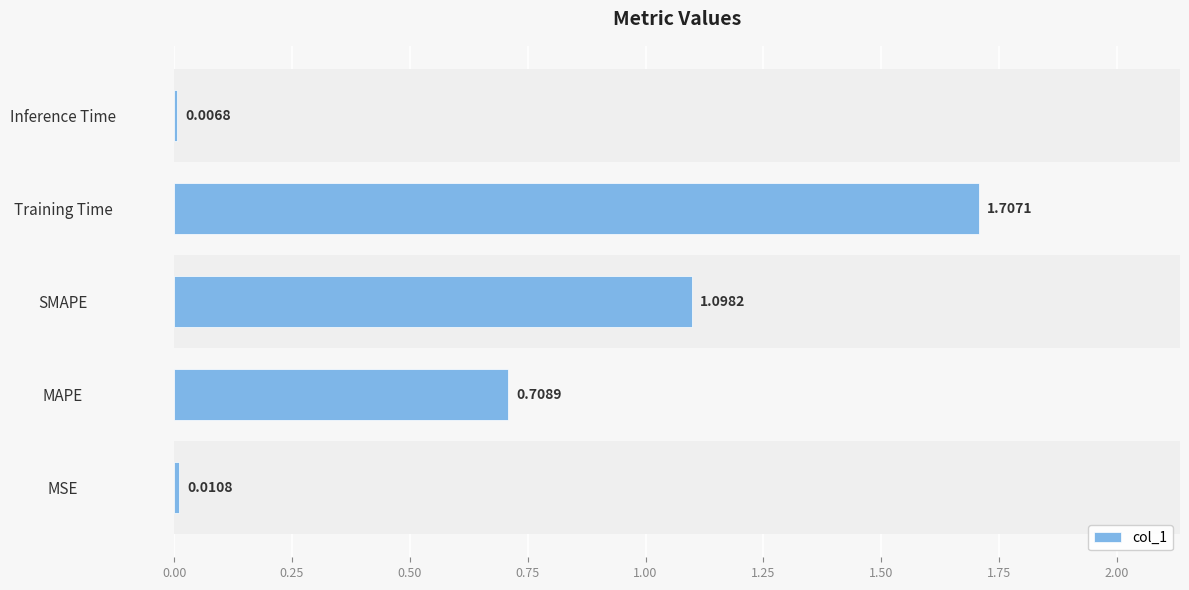

How many bars are there in total?

5